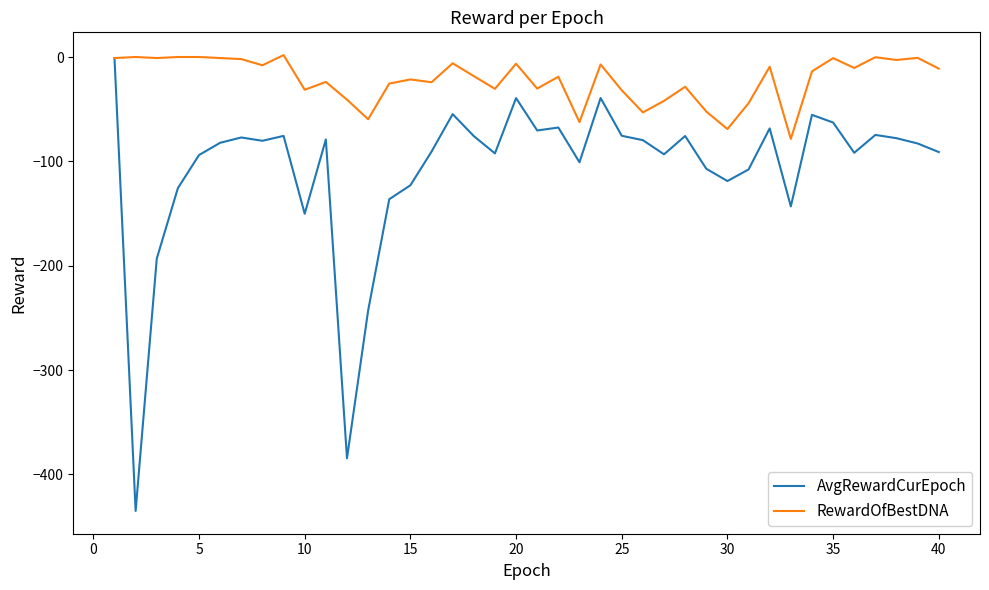

Rank the series by their average value, from lowest to highest.

AvgRewardCurEpoch, RewardOfBestDNA